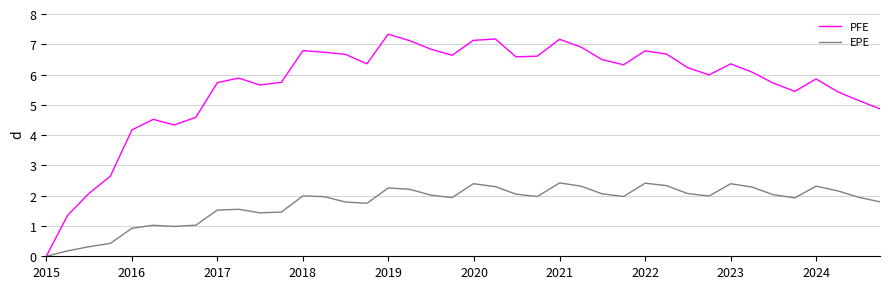

Which series has the largest total across all categories?

PFE